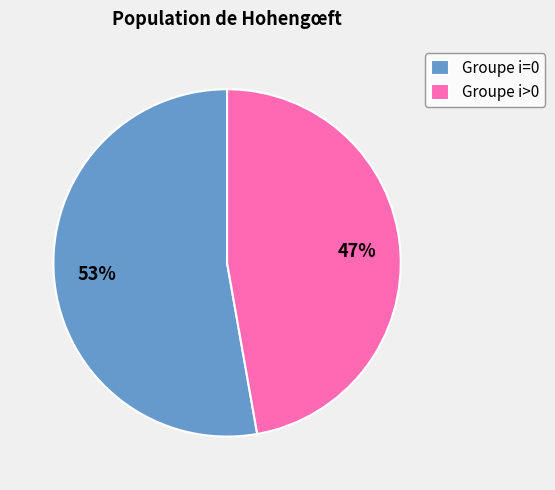

Which category has the smallest portion of the pie?

Groupe i>0